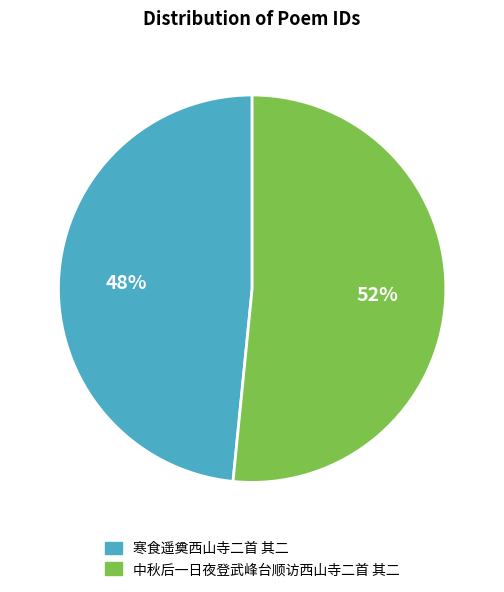

Which slice is the smallest?

寒食遥奠西山寺二首 其二